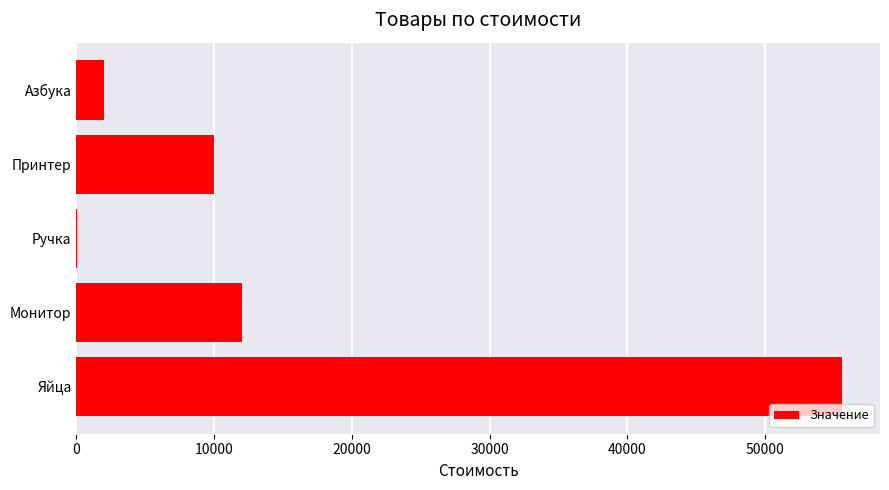

Which has a higher value, Принтер or Яйца?

Яйца